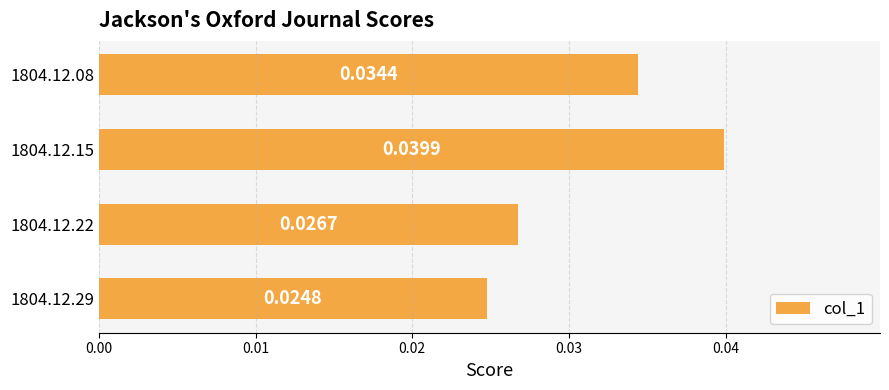

At which label is the value closest to 0?

1804.12.29